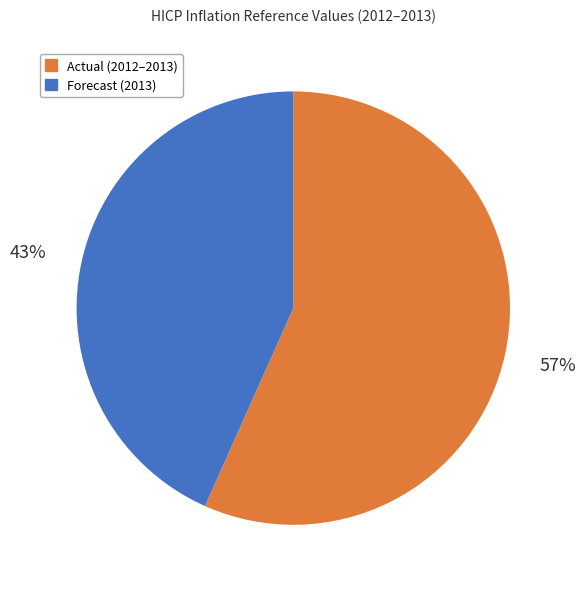

To the nearest percent, what is the average slice percentage?

50%